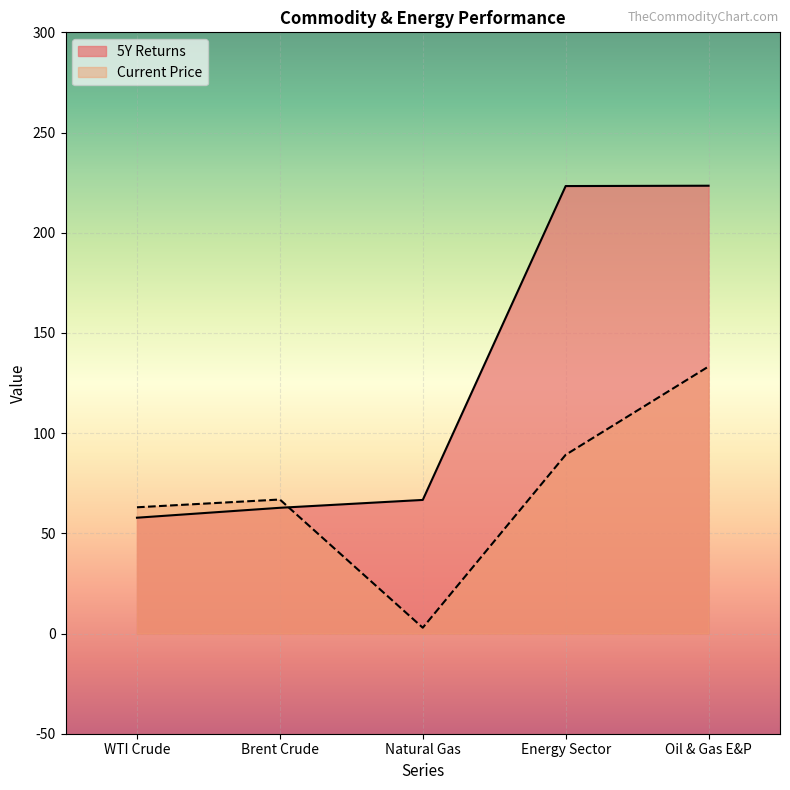

Is it true that Current Price equals 130.8 at Energy Sector?

False